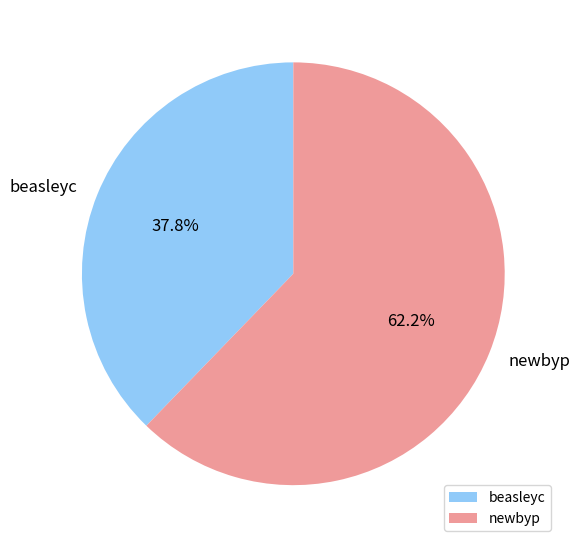

What percentage is the beasleyc slice, to the nearest percent?

38%